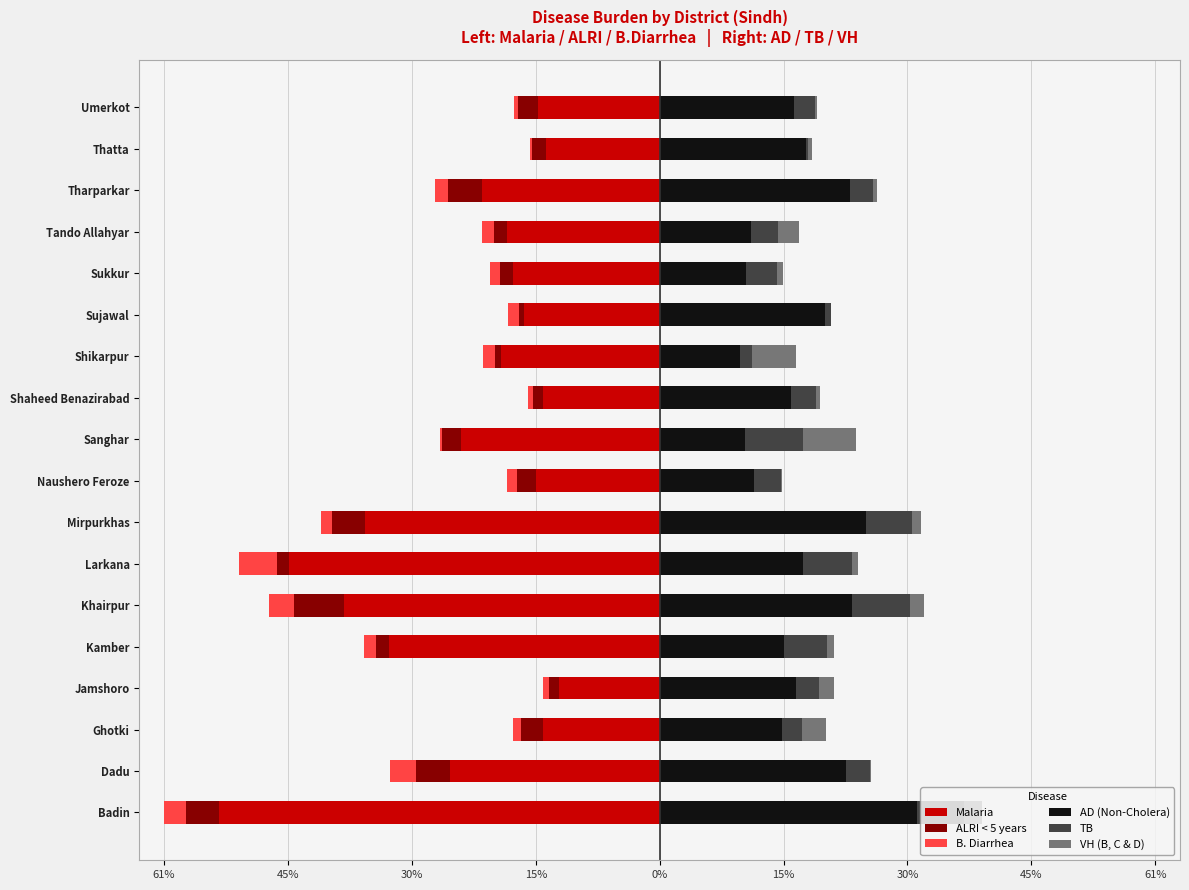

How many data points does each series have?

18